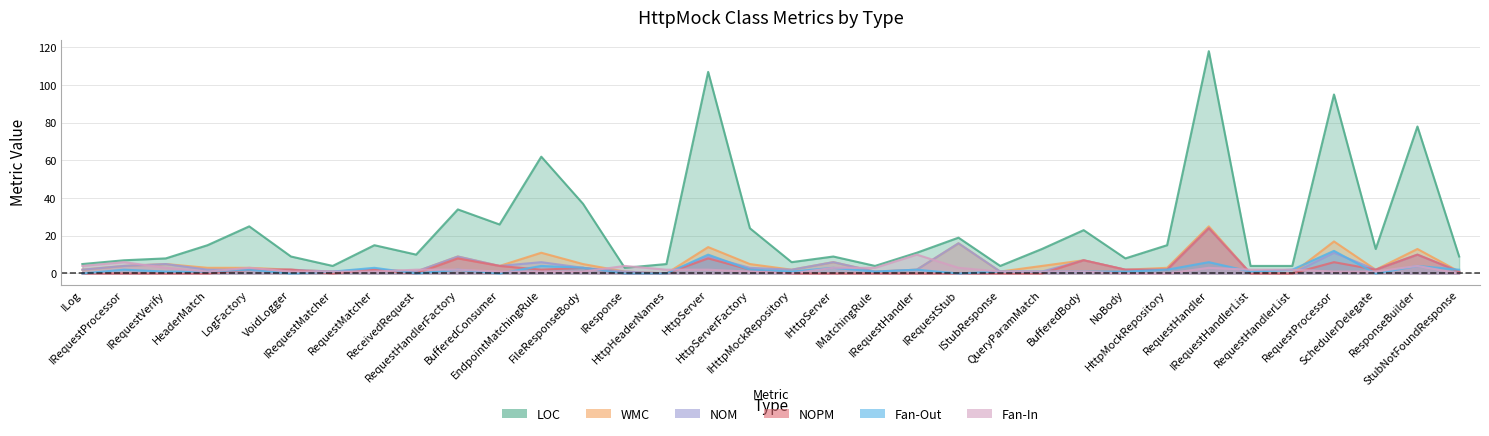

What is the label of the 18th point from the right?

HttpServerFactory